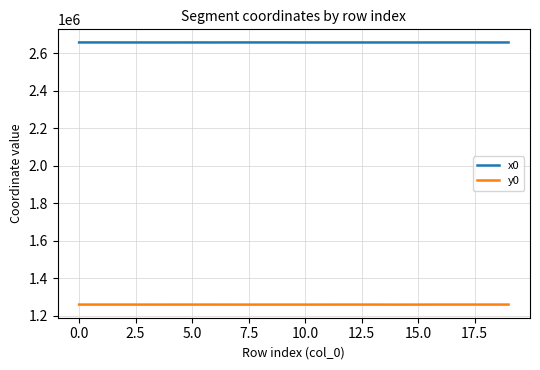

What is the minimum value shown in the chart?

1258774.0